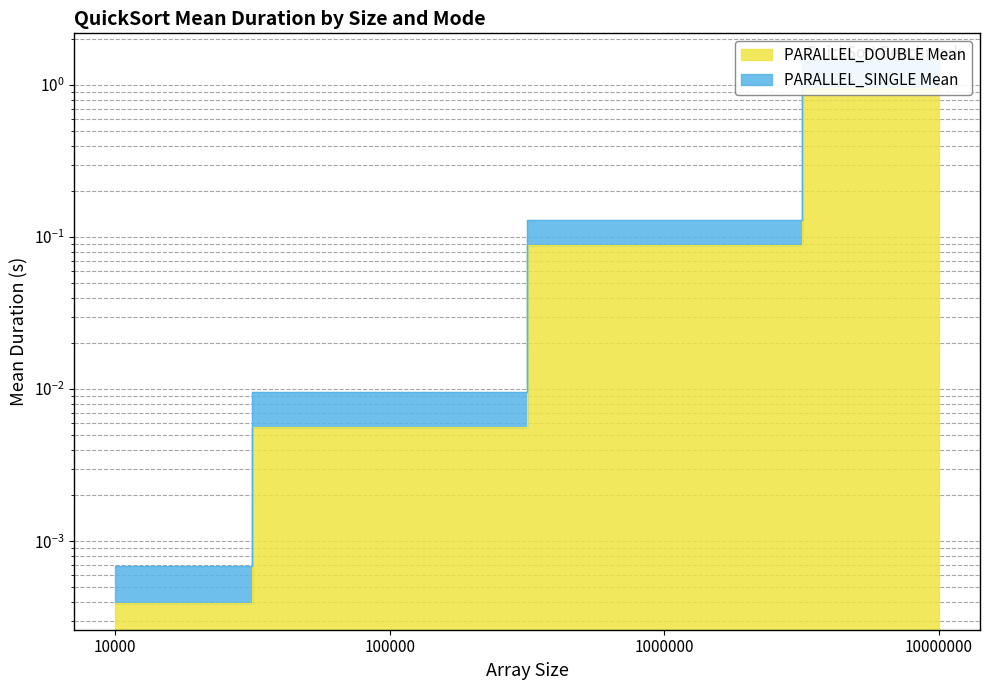

Rank the series by their maximum value, from lowest to highest.

PARALLEL_DOUBLE Mean, PARALLEL_SINGLE Mean